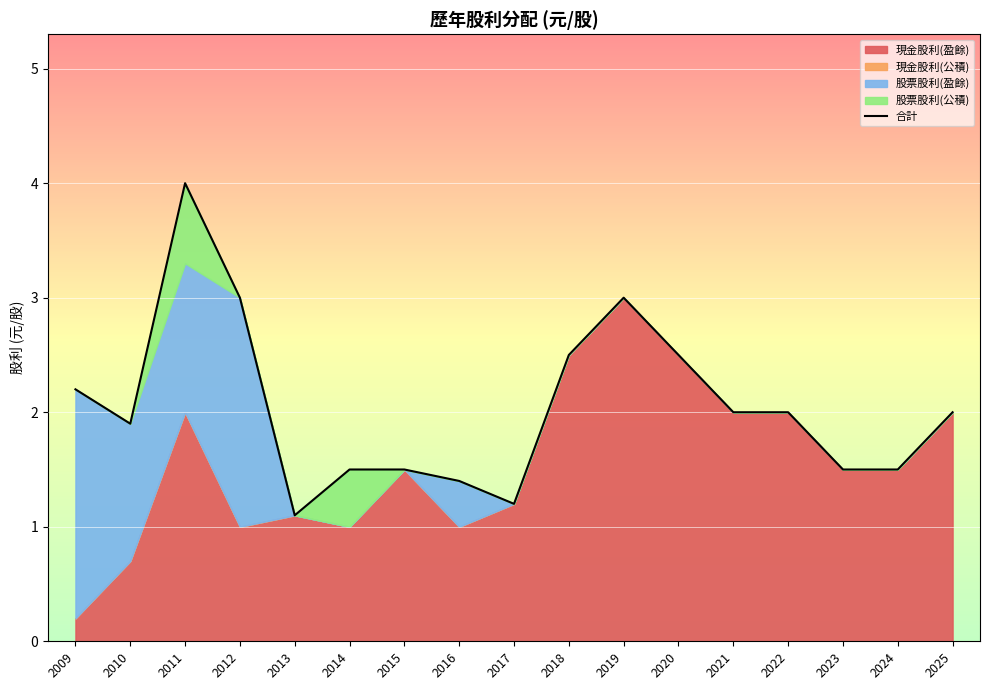

How many interior local peaks (higher than both neighbors) does the data have?

2